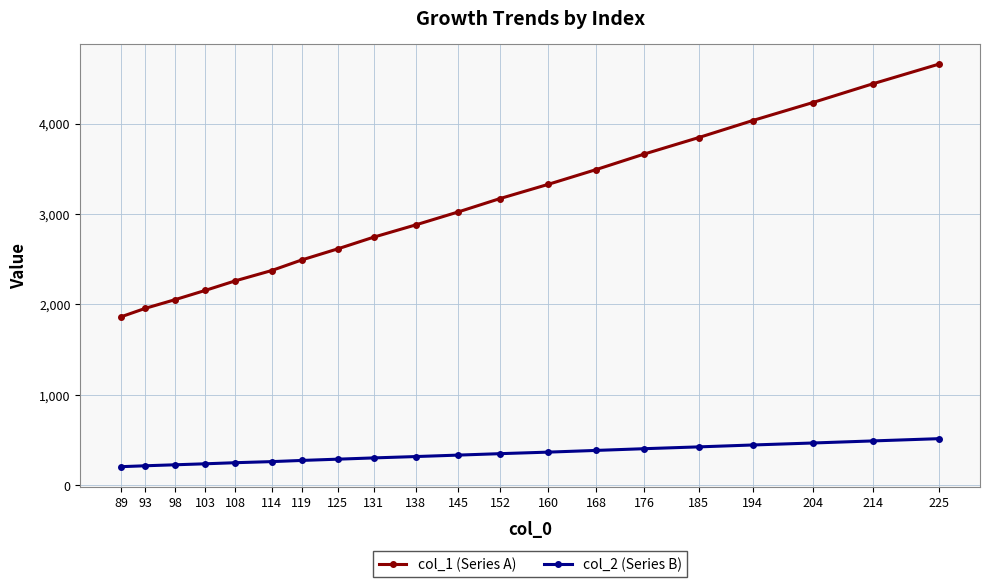

What is the average value of the col_2 (Series B) series?

336